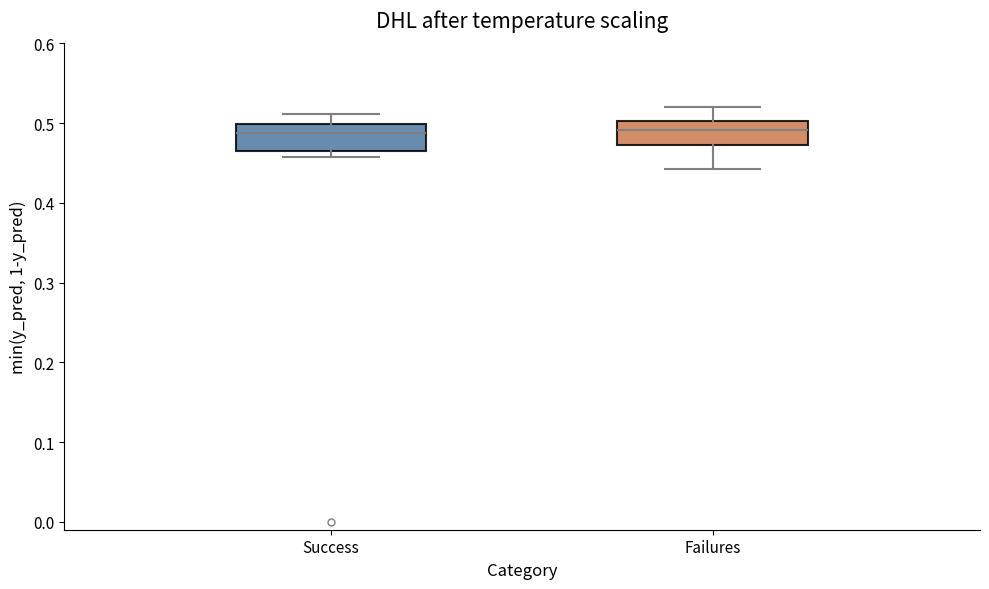

Reading left to right, read every box against the y-axis: the position of its median line, the range the box covers, and the ends of its whiskers. The values are not printed on the chart, so give them approximately, as read against the axis.

Success: median 0.49, box 0.47 to 0.50, whiskers 0.46 to 0.51
Failures: median 0.49, box 0.47 to 0.50, whiskers 0.44 to 0.52